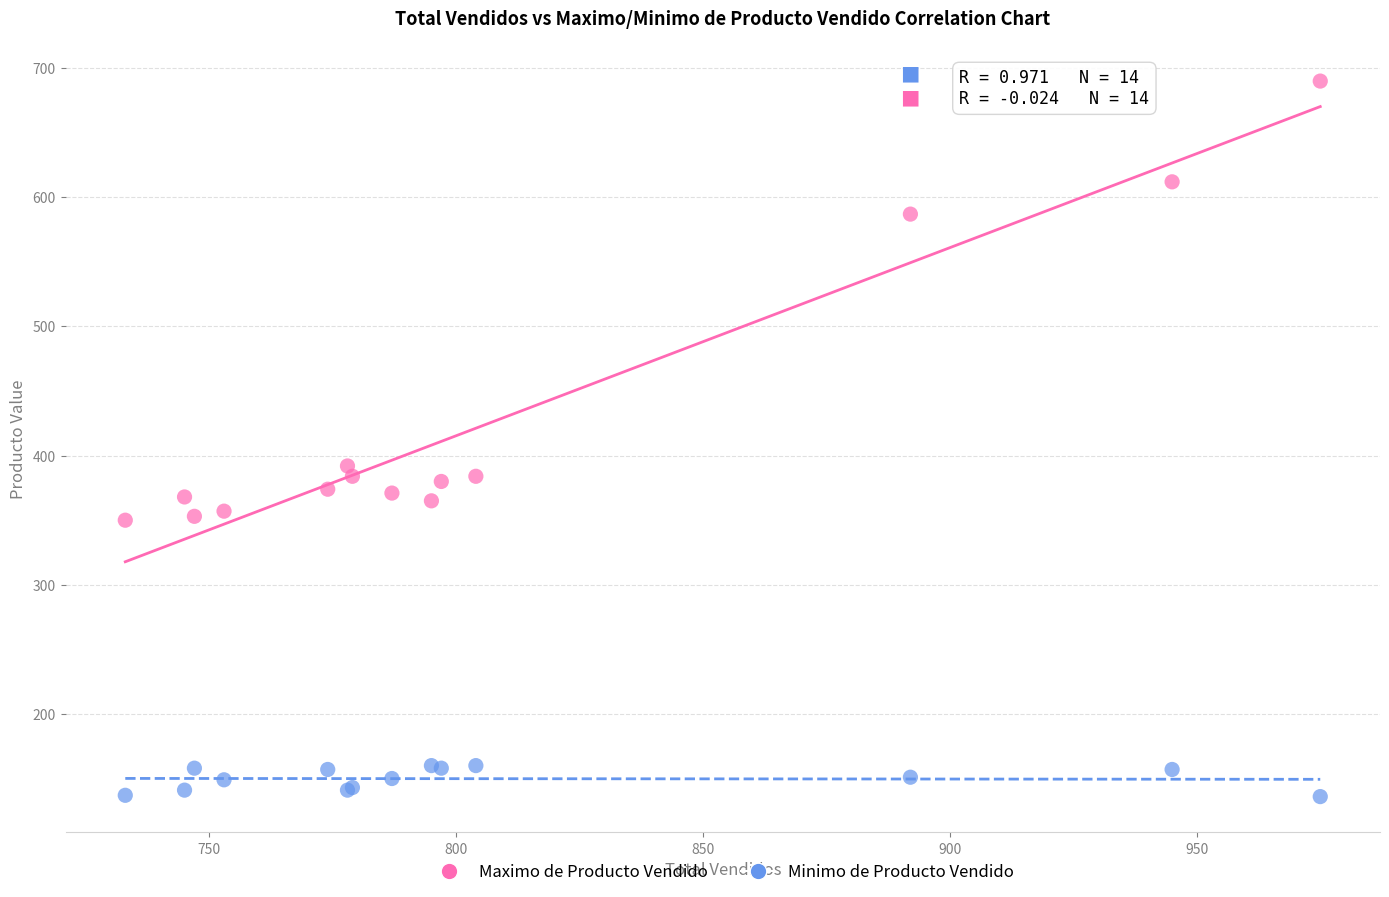

Which series has the widest spread of Y values?

Maximo de Producto Vendido